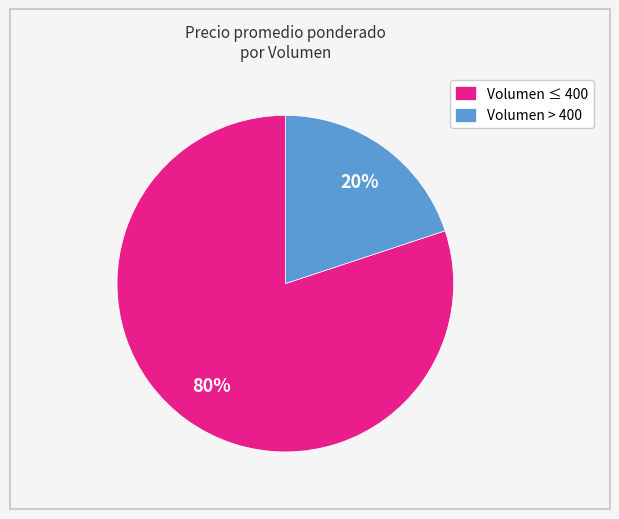

To the nearest percent, what percentage of the pie is Volumen ≤ 400?

80%